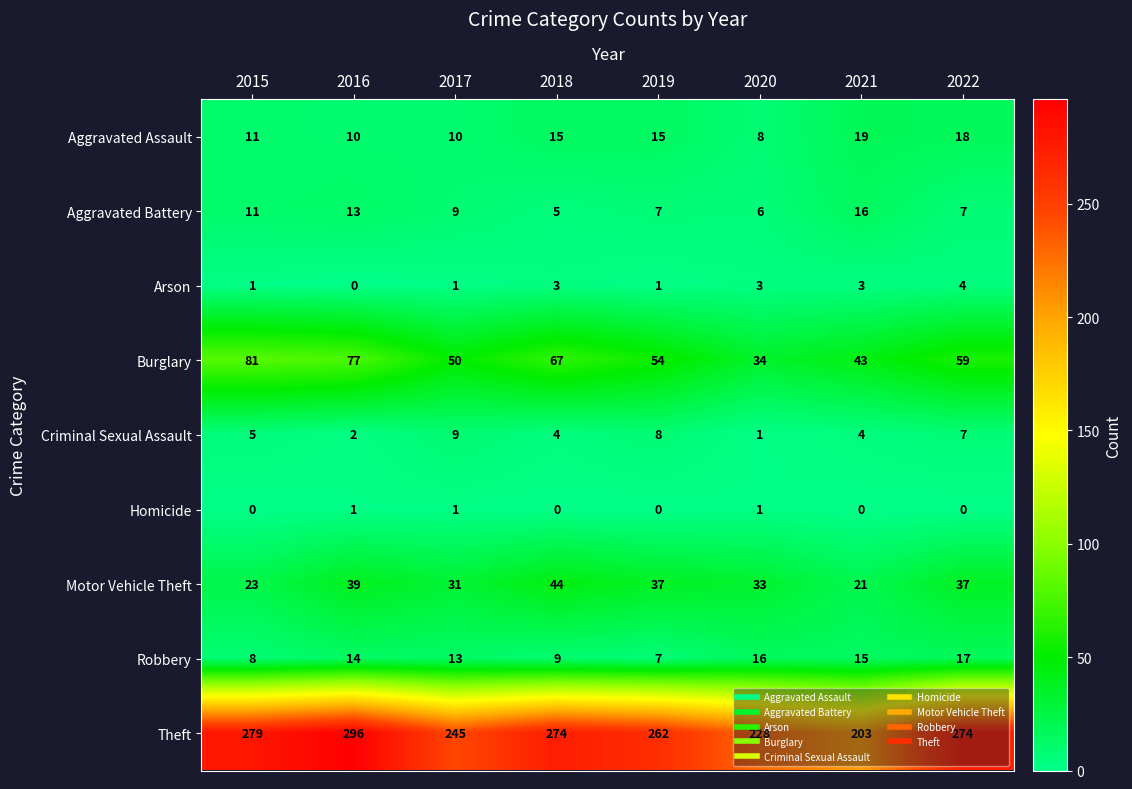

What is the spread (max minus min) of values at 2017?

244